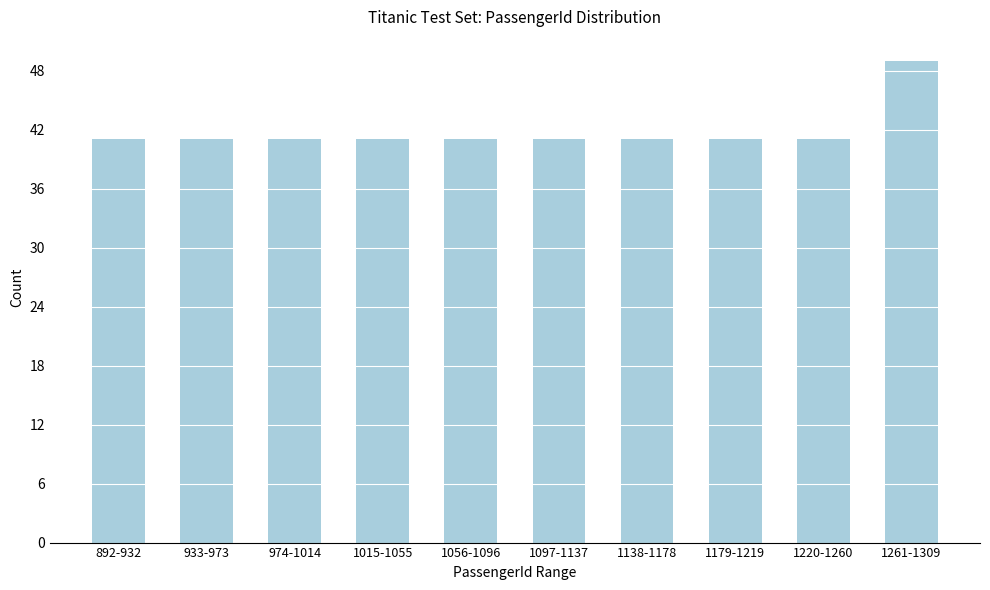

Reading left to right, list all the values displayed in this chart.

41	41	41	41	41	41	41	41	41	49